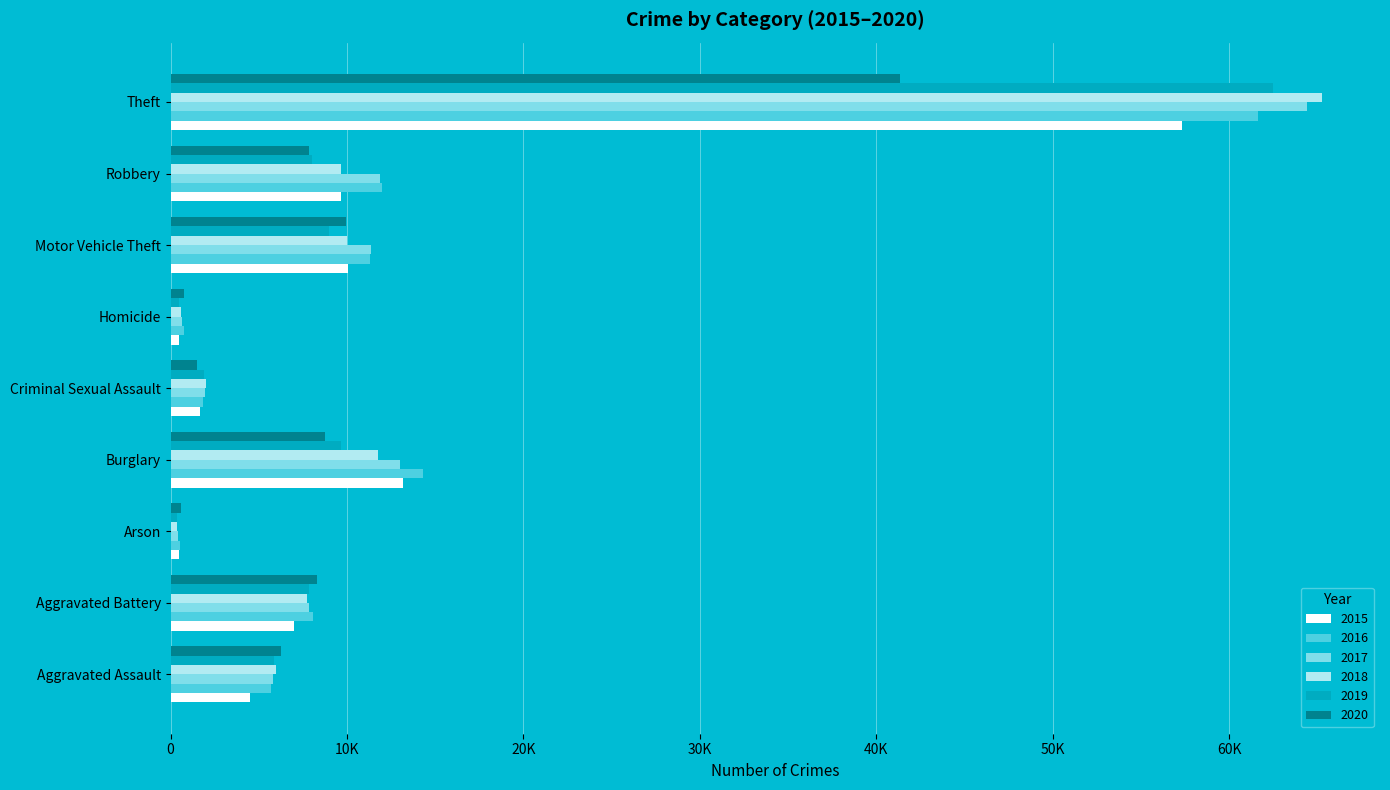

What is the spread (max minus min) of values at Theft?

23961